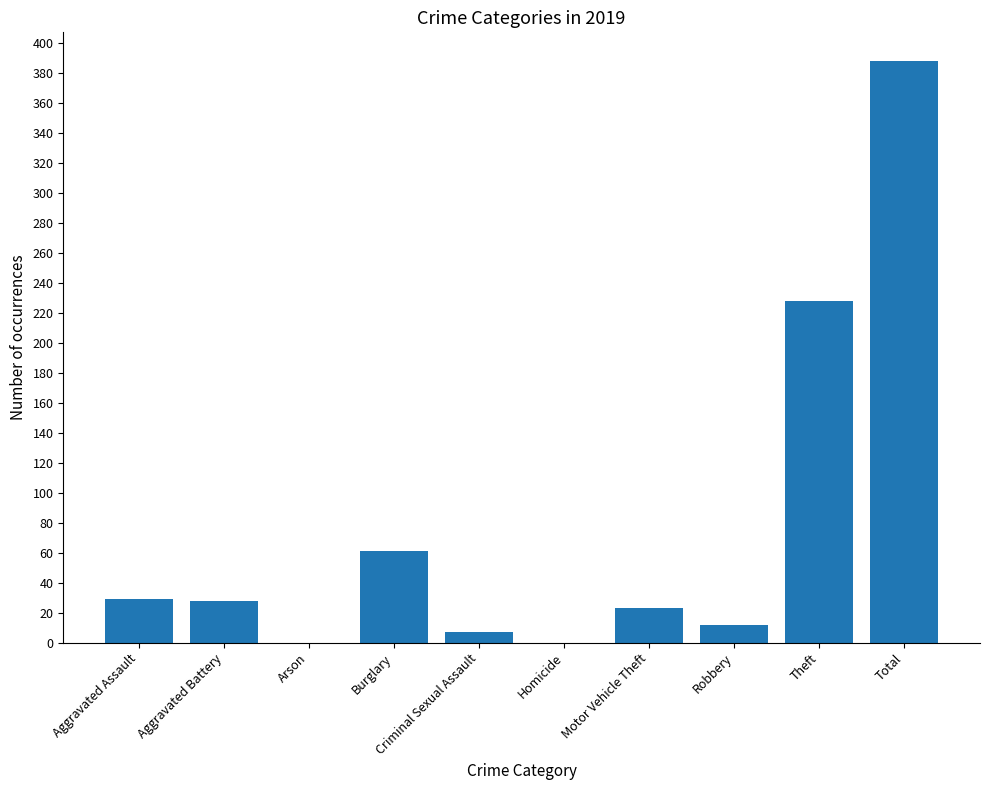

Which has a higher value, Motor Vehicle Theft or Aggravated Battery?

Aggravated Battery